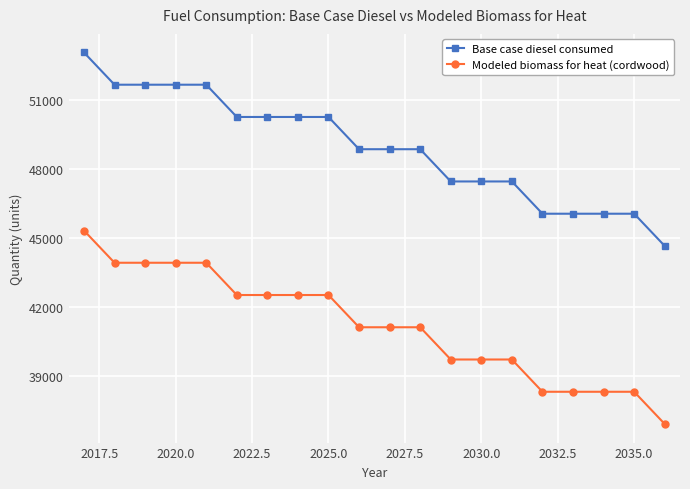

At how many categories does at least one series exceed 40617?

20